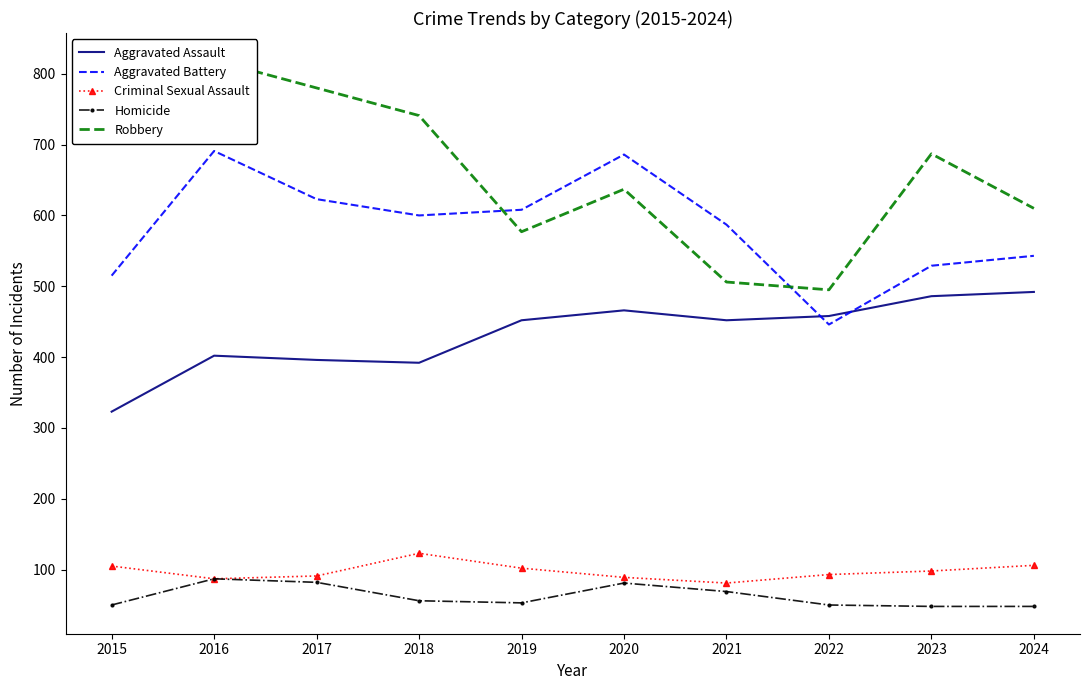

List the labels in order of Criminal Sexual Assault value, smallest first.

2021, 2016, 2020, 2017, 2022, 2023, 2019, 2015, 2024, 2018